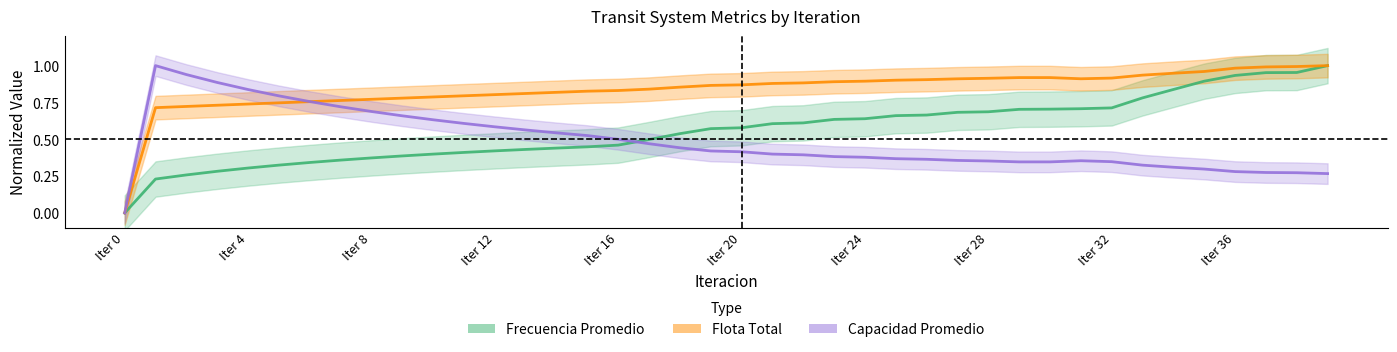

The Flota Total series shows 0.8 at Iter 8. True or false?

True